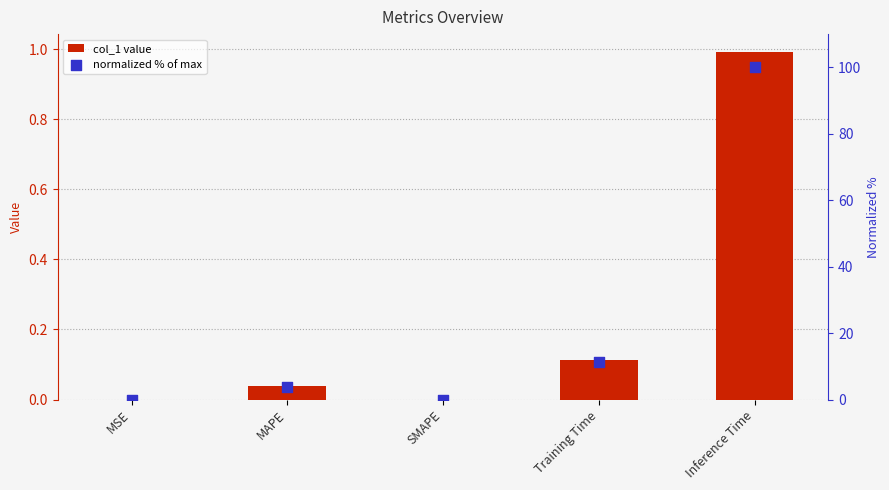

At which category is the sum across all series the highest?

Inference Time